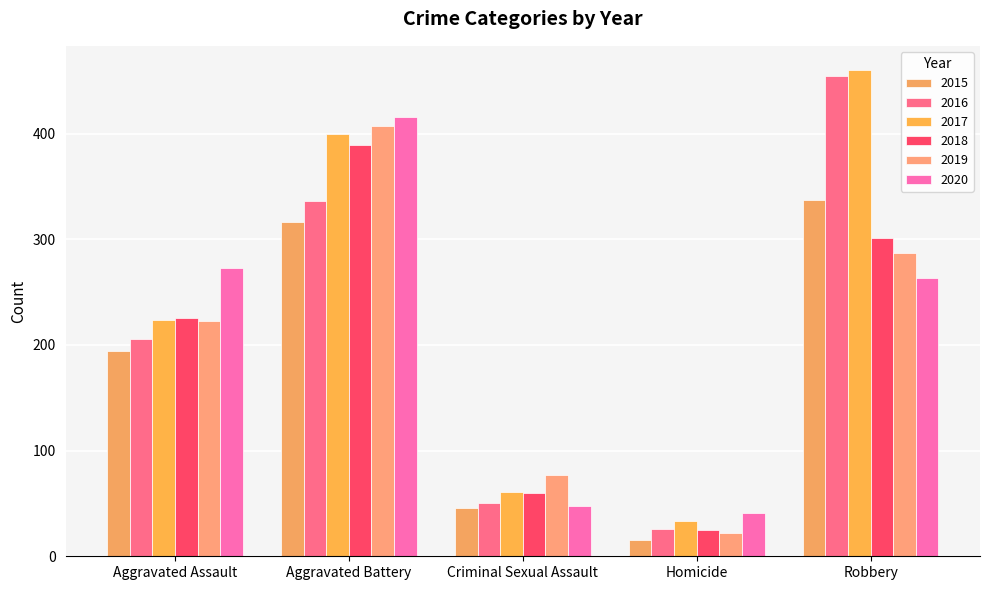

Where is 2015 nearest to the value 176?

Aggravated Assault